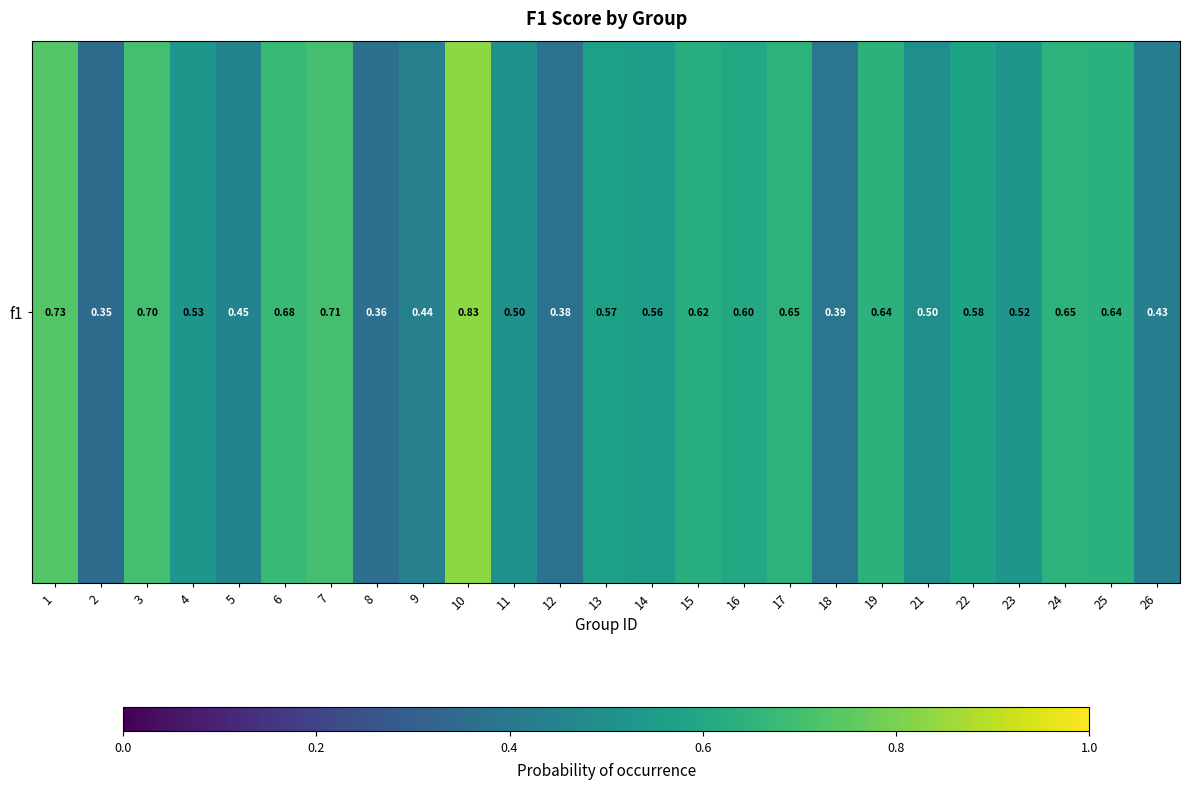

What is the sum of the values at 25 and 1?

1.4